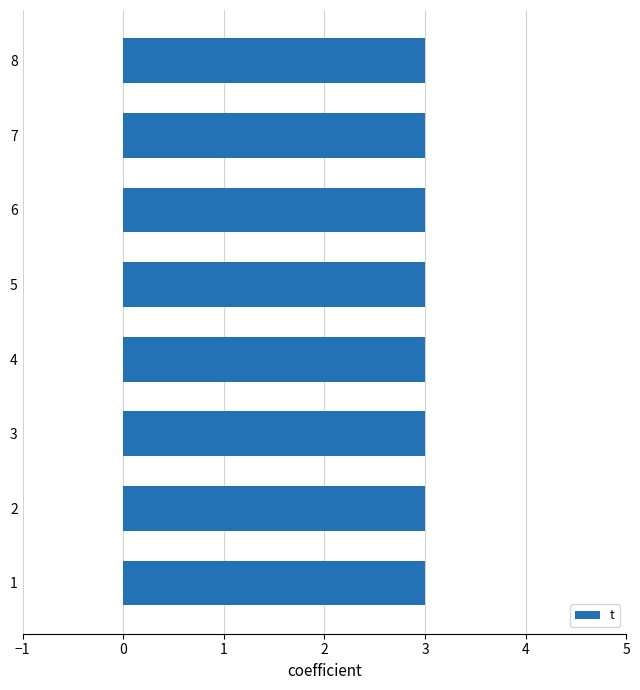

What is the greatest value displayed?

3